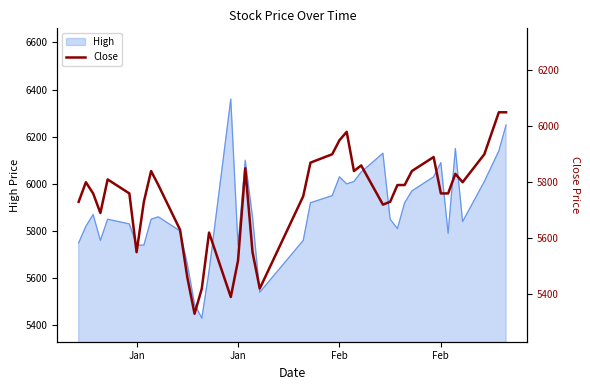

How many interior local peaks (higher than both neighbors) does the data have?

9